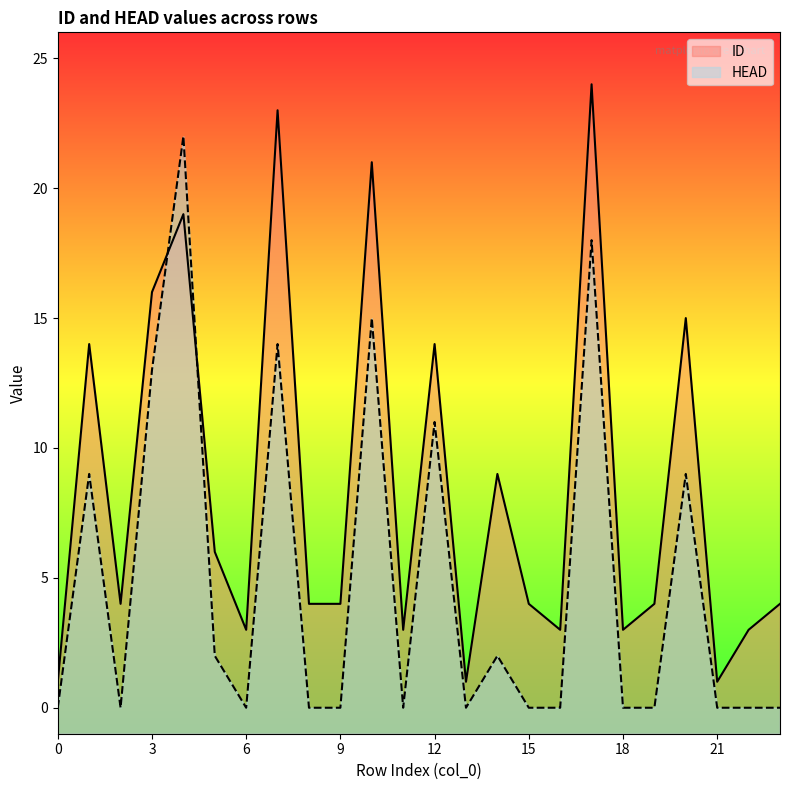

Rank the series by their maximum value, from highest to lowest.

ID, HEAD